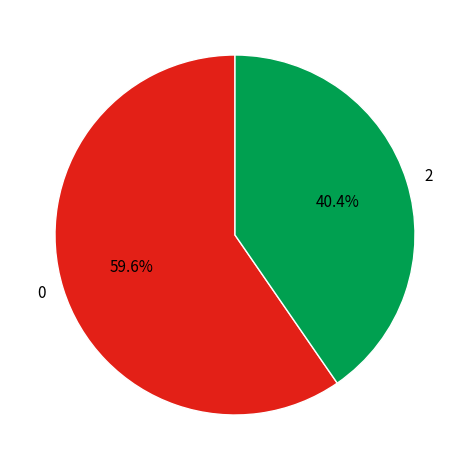

Approximately how many times larger is the value at 2 compared to 0?

0.7